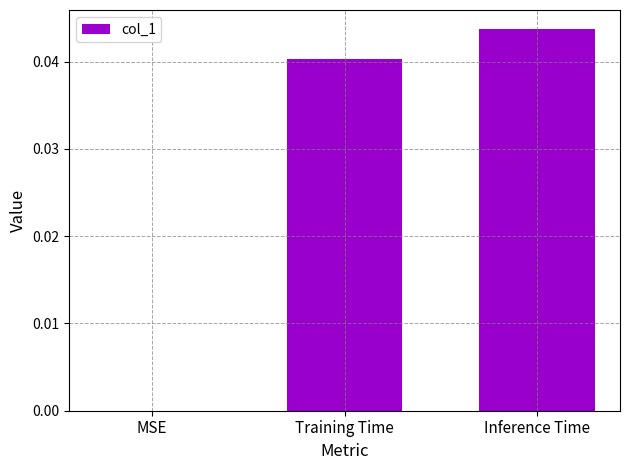

The chart shows a value of 0.1 at Training Time. True or false?

False